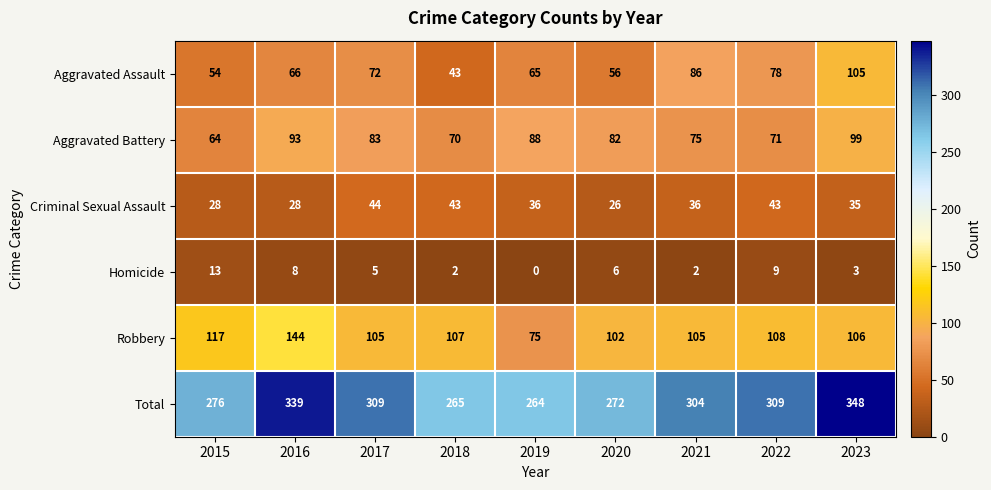

True or false: Total has a value of 395 at 2020.

False